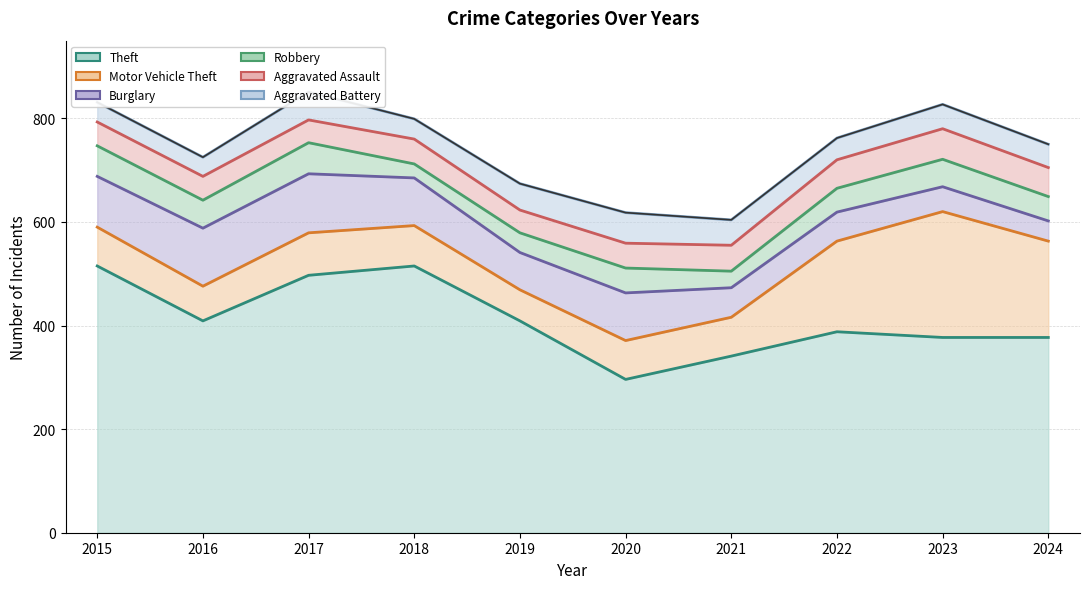

How many lines are shown in the chart?

6